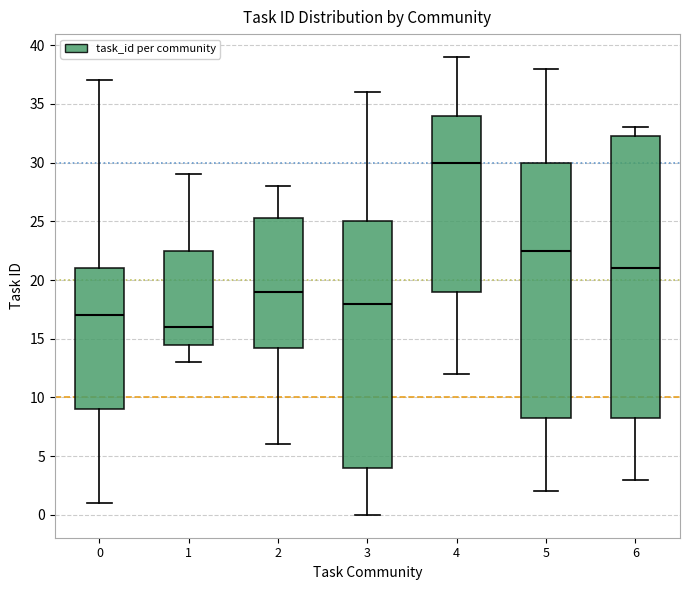

Where does the lower whisker of the box at x = 1 end on the y-axis? The values are not printed on the chart, so give them approximately, as read against the axis.

13.0